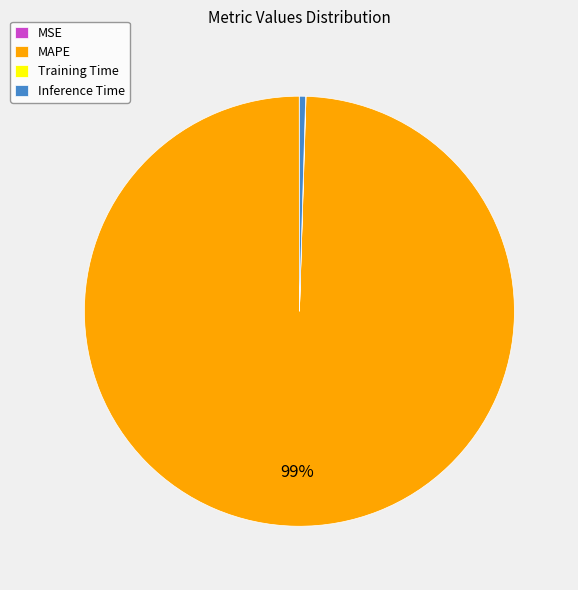

Between Inference Time and MAPE, which is larger?

MAPE